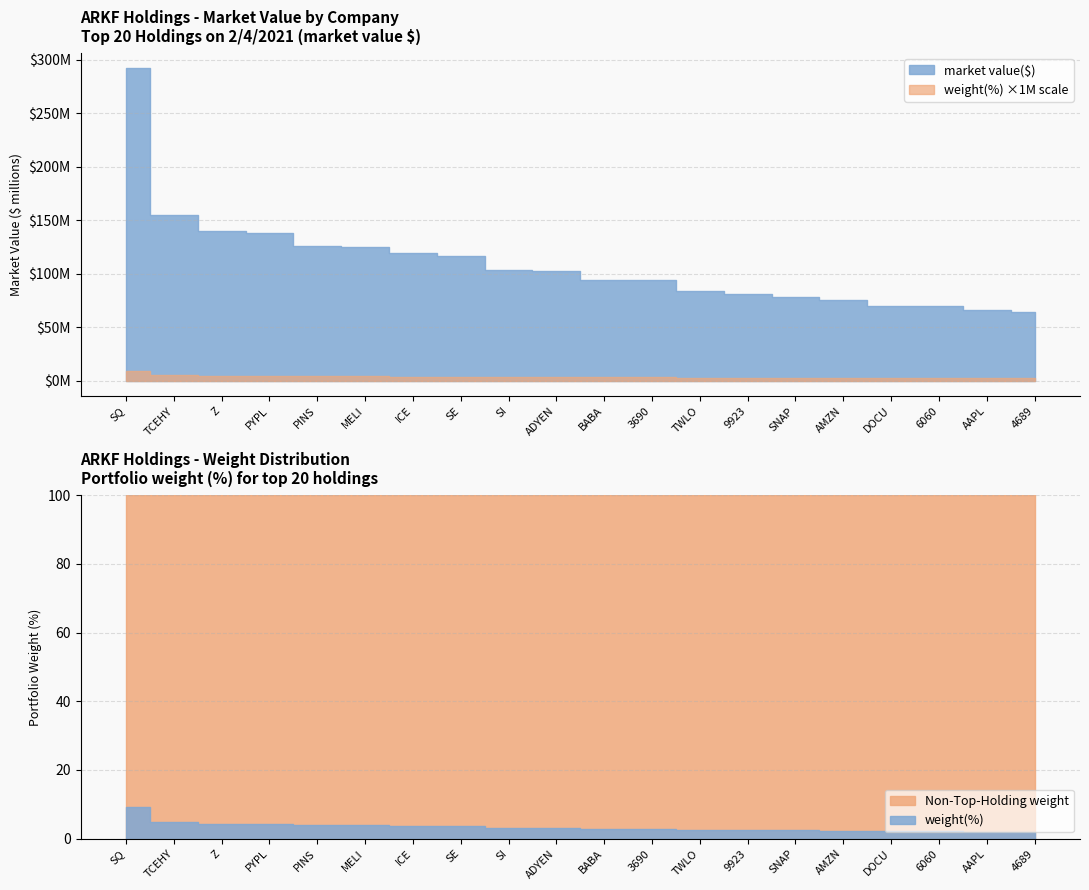

Is it true that weight(%) equals 9.1 at SQ?

True